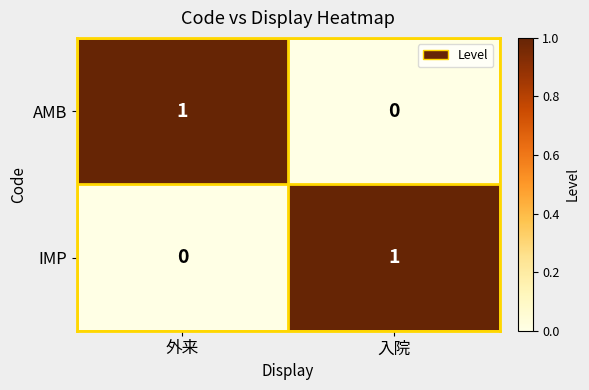

The AMB series shows 0 at 入院. True or false?

True